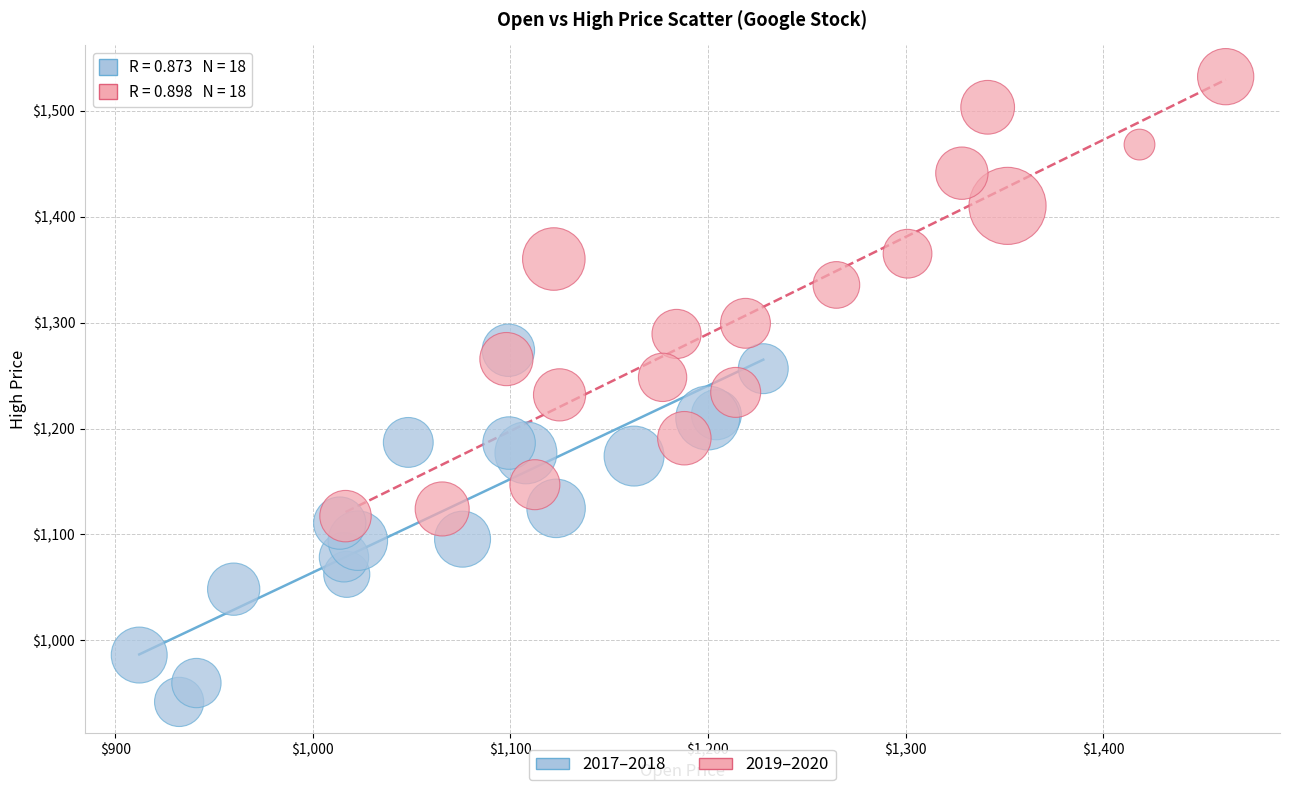

Which series contains the lowest Y value?

2017–2018